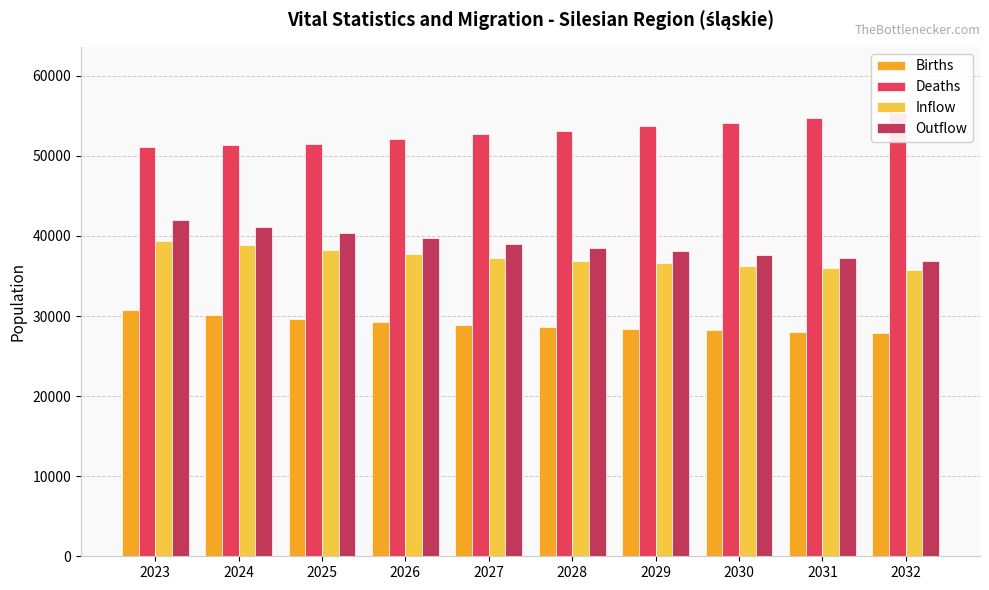

Between 2029 and 2032, which is larger?

2029